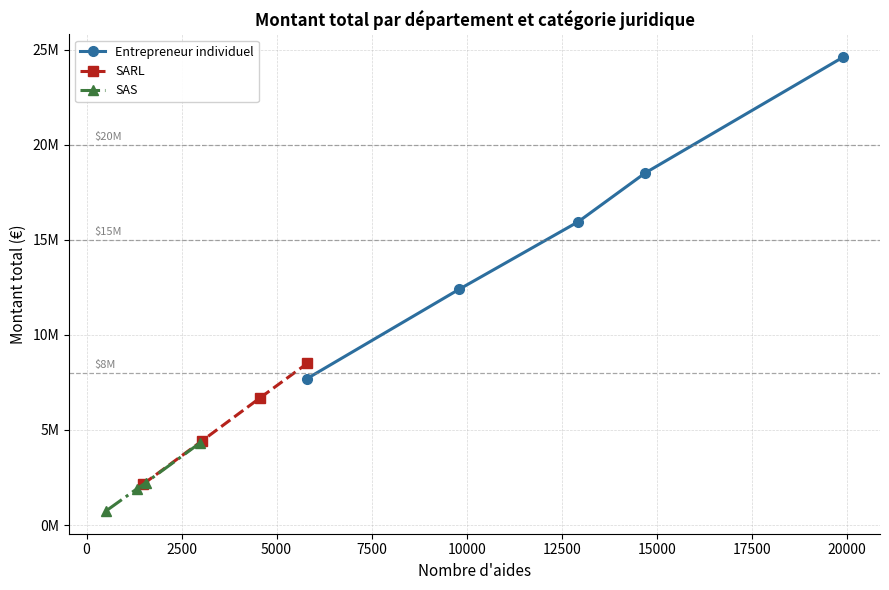

True or false: SARL has a value of 1505032 at Allier.

False